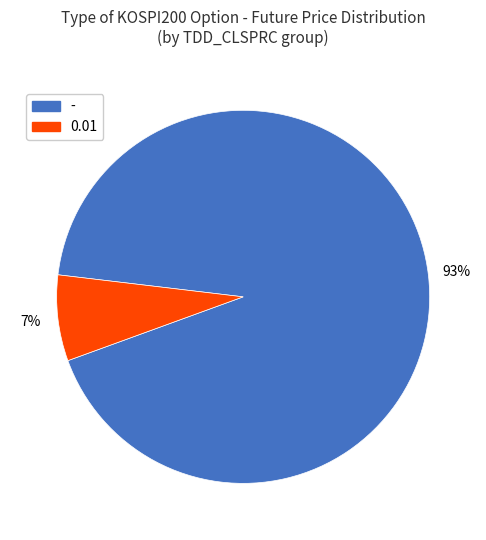

To the nearest percent, what portion does 0.01 represent?

7%